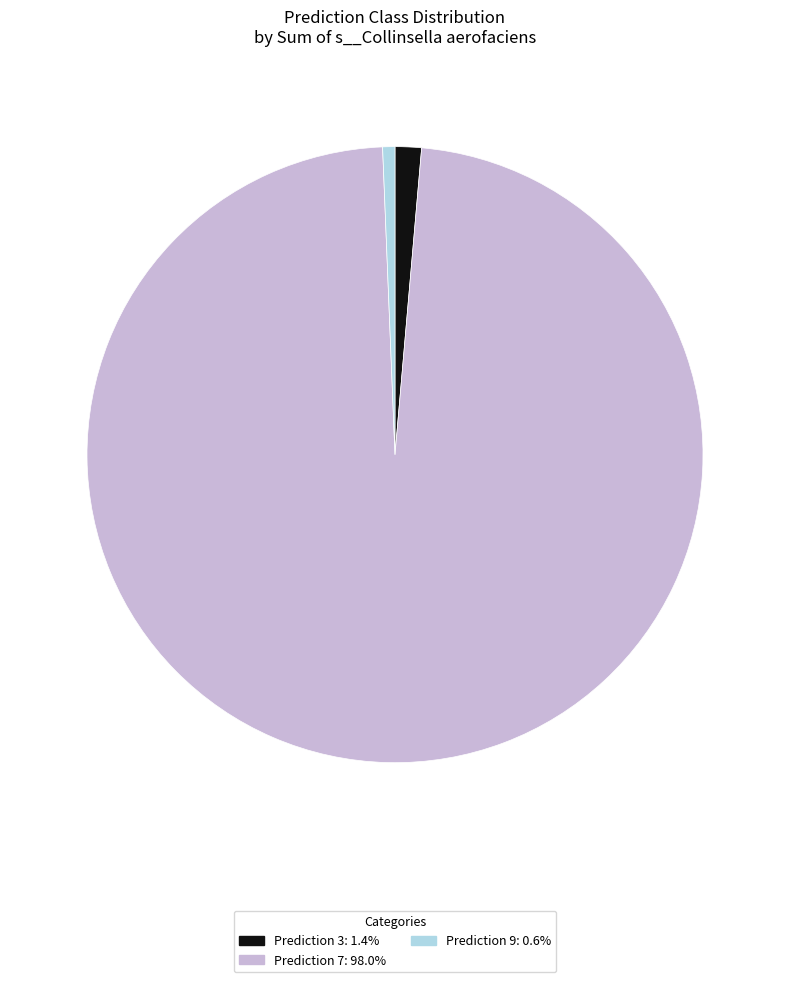

How many segments does this pie chart have?

3